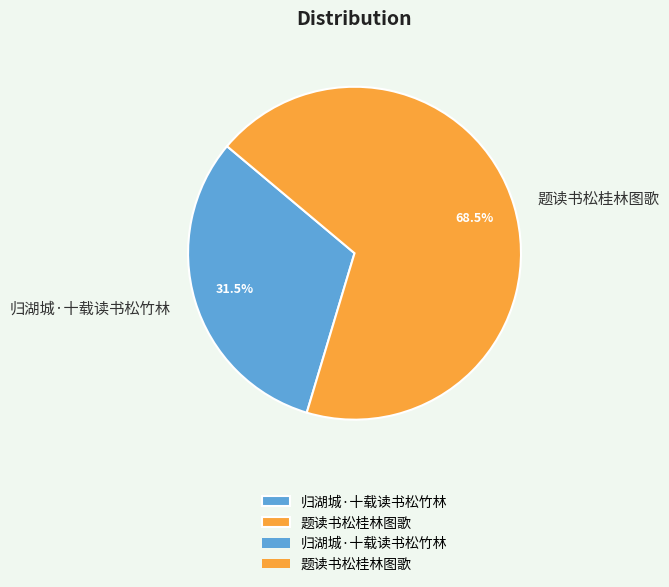

To the nearest percent, what is the difference between the 归湖城·十载读书松竹林 and 题读书松桂林图歌 slice percentages?

37%